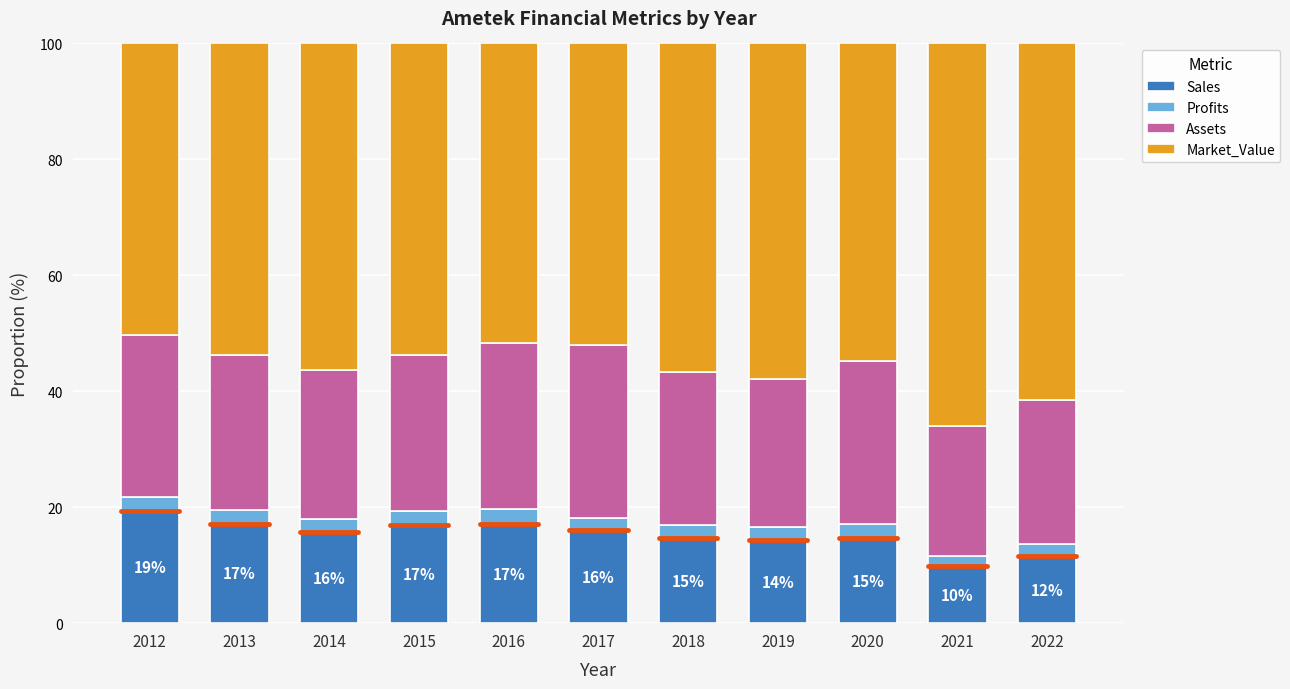

The value of Sales at 2012 is 19.3. True or false?

True